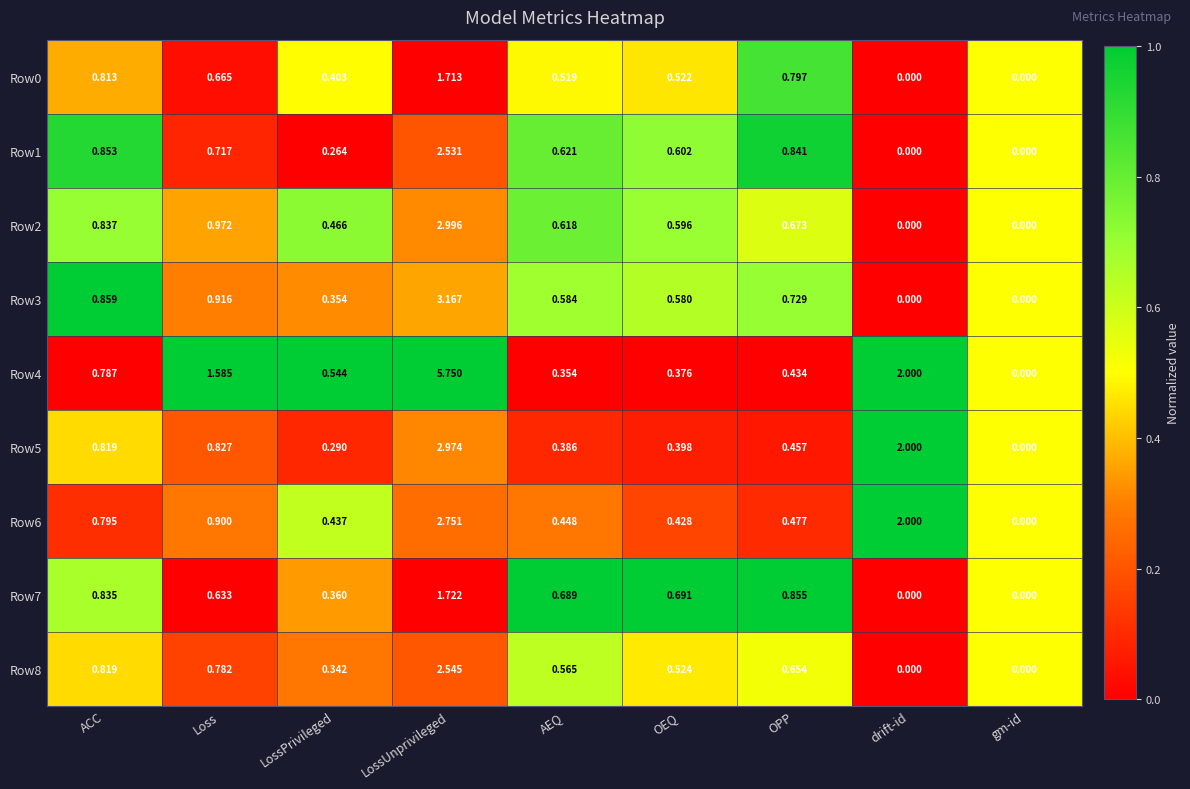

Is the value of Row0 at OEQ greater than the value of Row3 at OPP?

No